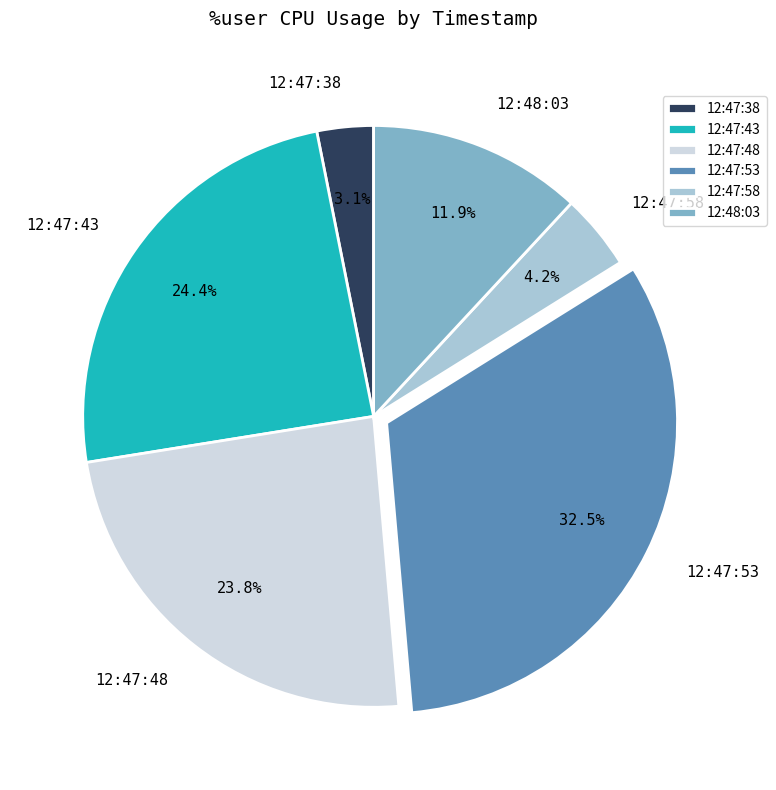

To the nearest percent, what is the difference between the 12:47:53 and 12:47:38 slice percentages?

29%